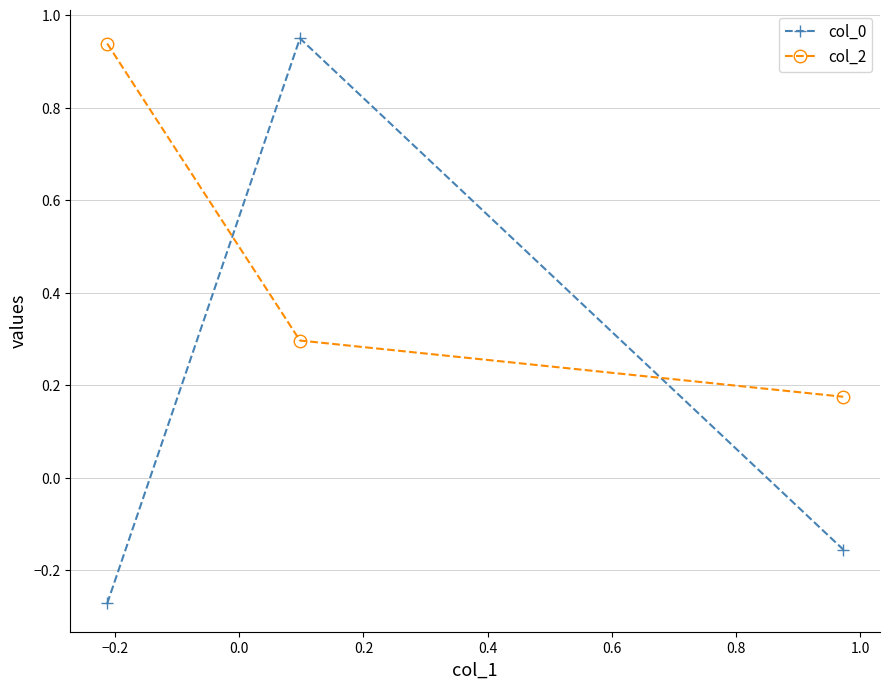

What is the value of the col_2 point at the 2nd from the left?

0.3